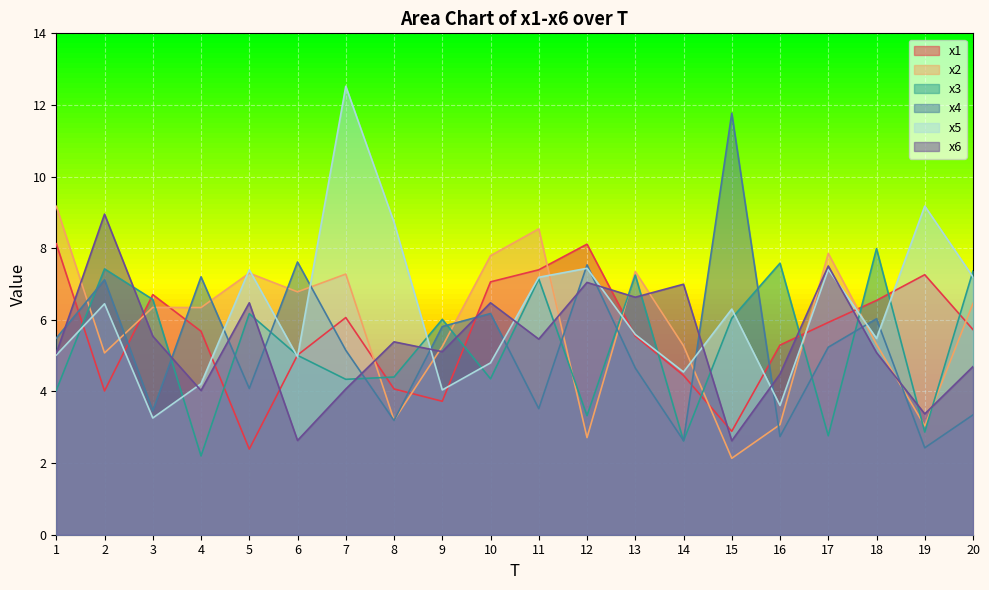

Is the value of x4 at 16 greater than the value of x5 at 2?

No